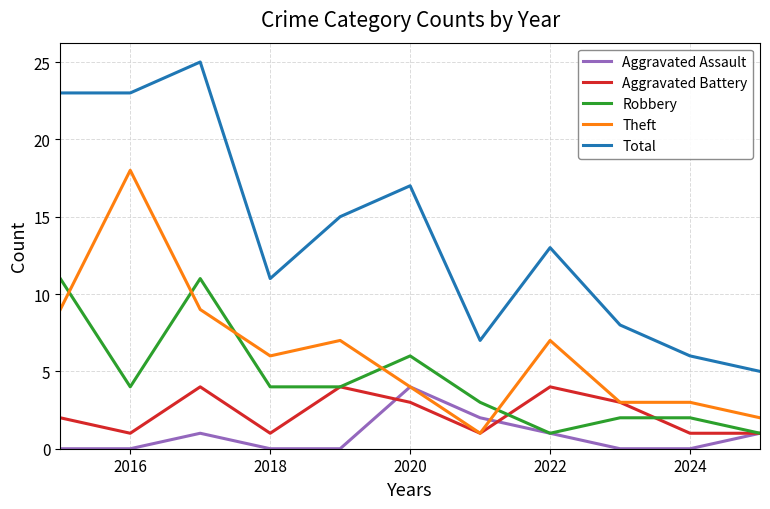

What is the minimum value for Total?

5